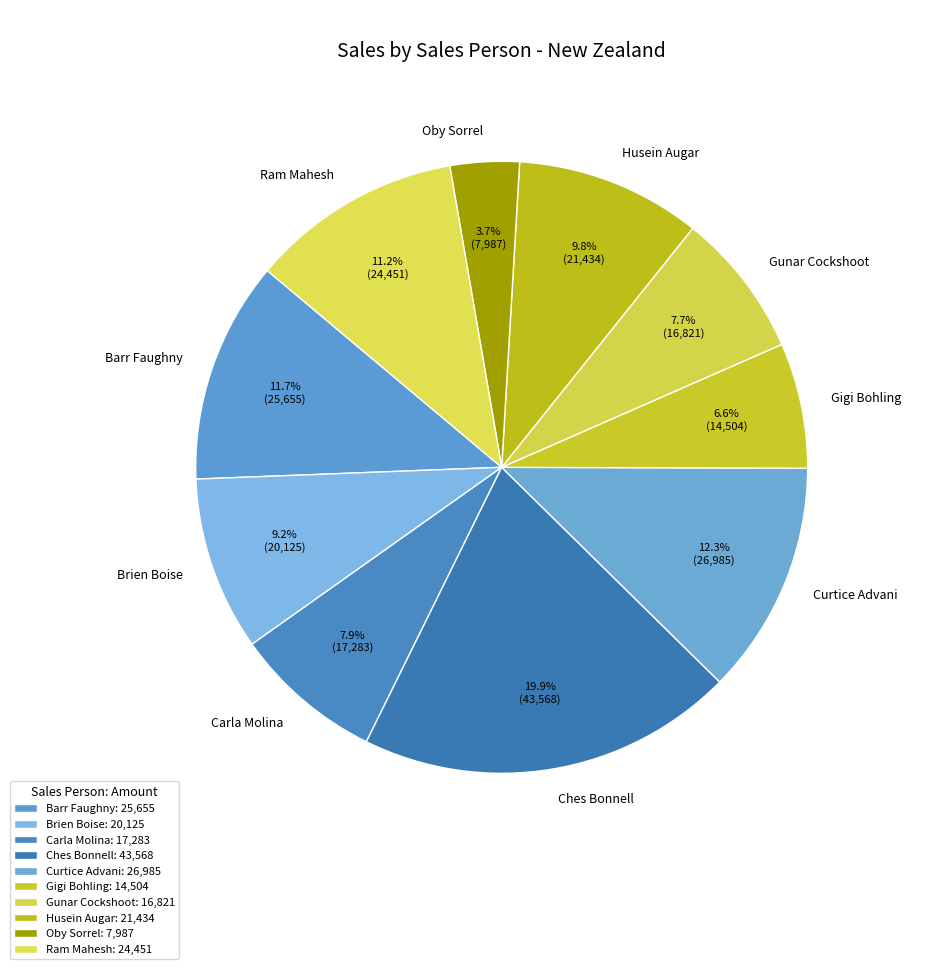

Is it true that Curtice Advani is 12% of the pie?

True